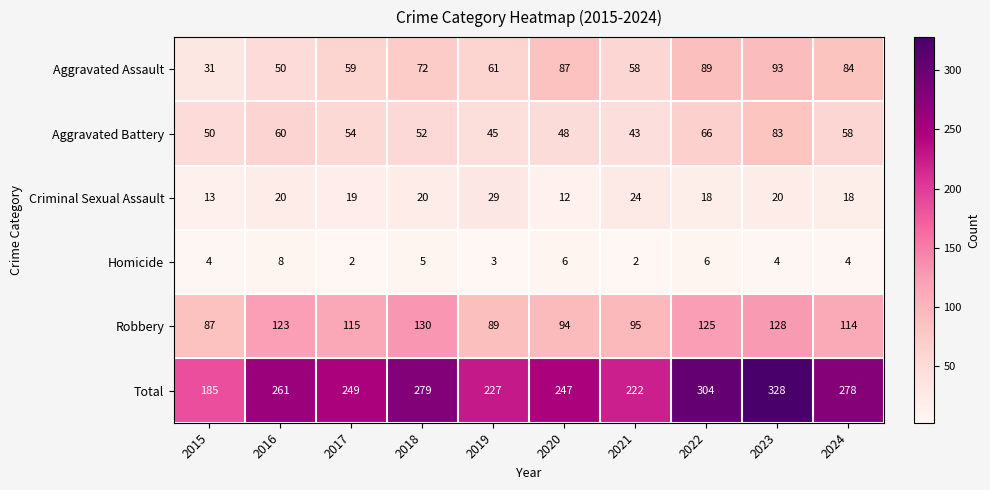

What value does the Total series have at 2016?

261